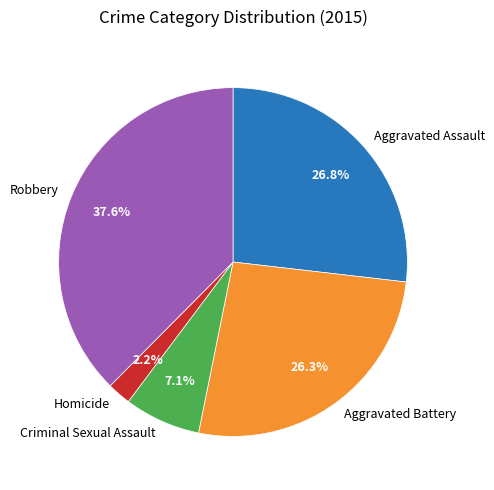

What percentage is the Aggravated Battery slice, to the nearest percent?

26%